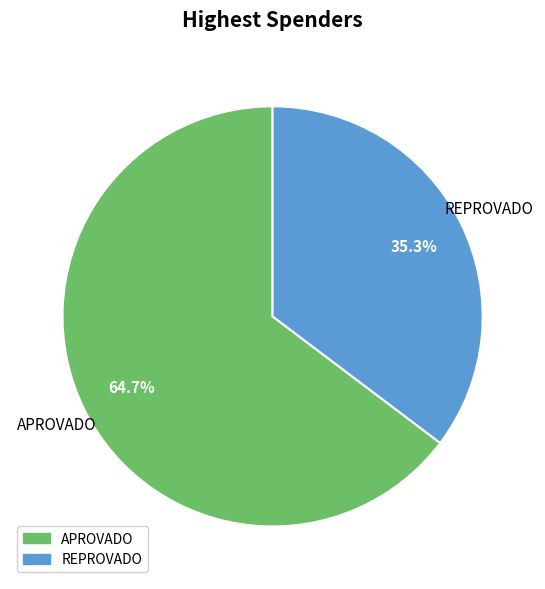

What is the ratio of the value at APROVADO to the value at REPROVADO?

1.8